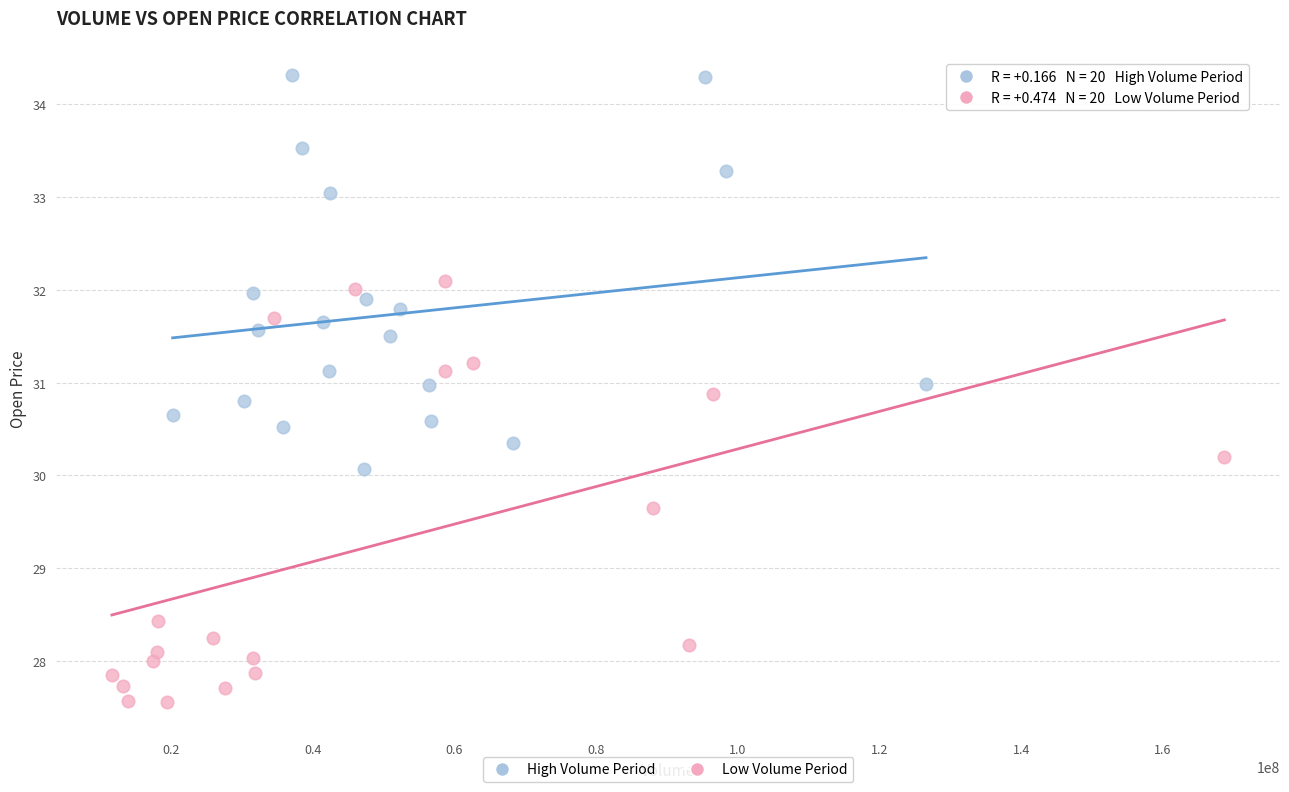

Which series contains the lowest Y value?

Low Volume Period